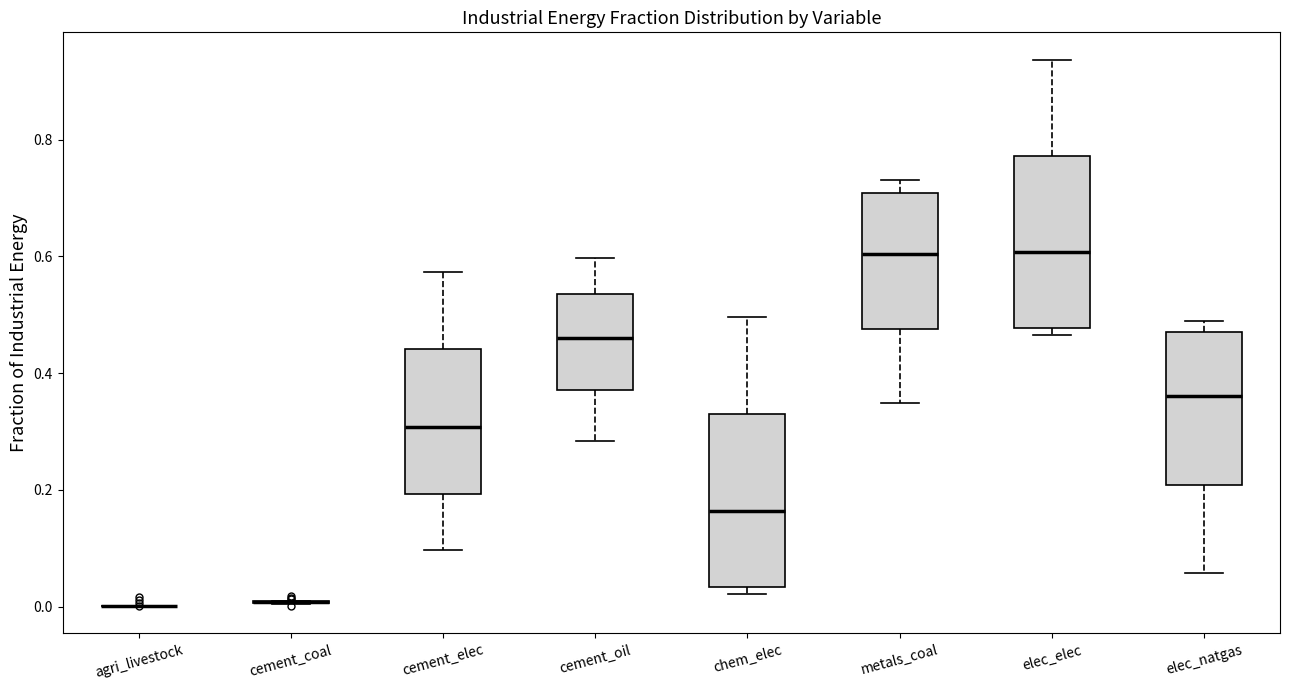

Where is the lower edge of the box for elec_natgas on the y-axis? The values are not printed on the chart, so give them approximately, as read against the axis.

0.20